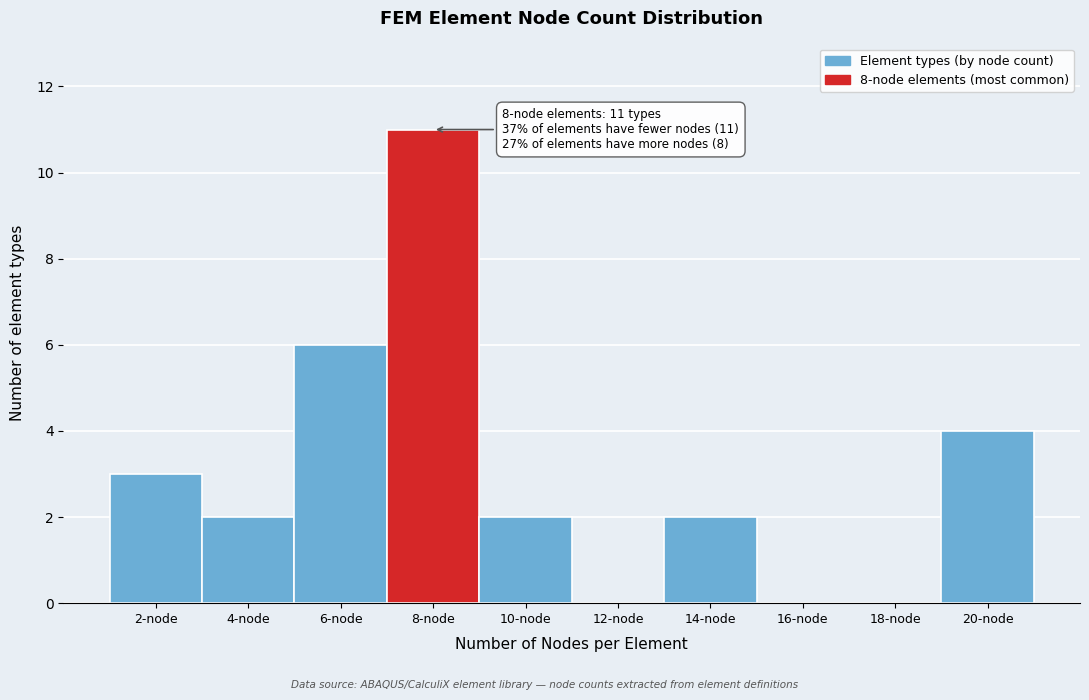

Reading left to right, extract all data points from this chart.

2-node=3	4-node=2	6-node=6	8-node=11	10-node=2	12-node=0	14-node=2	16-node=0	18-node=0	20-node=4